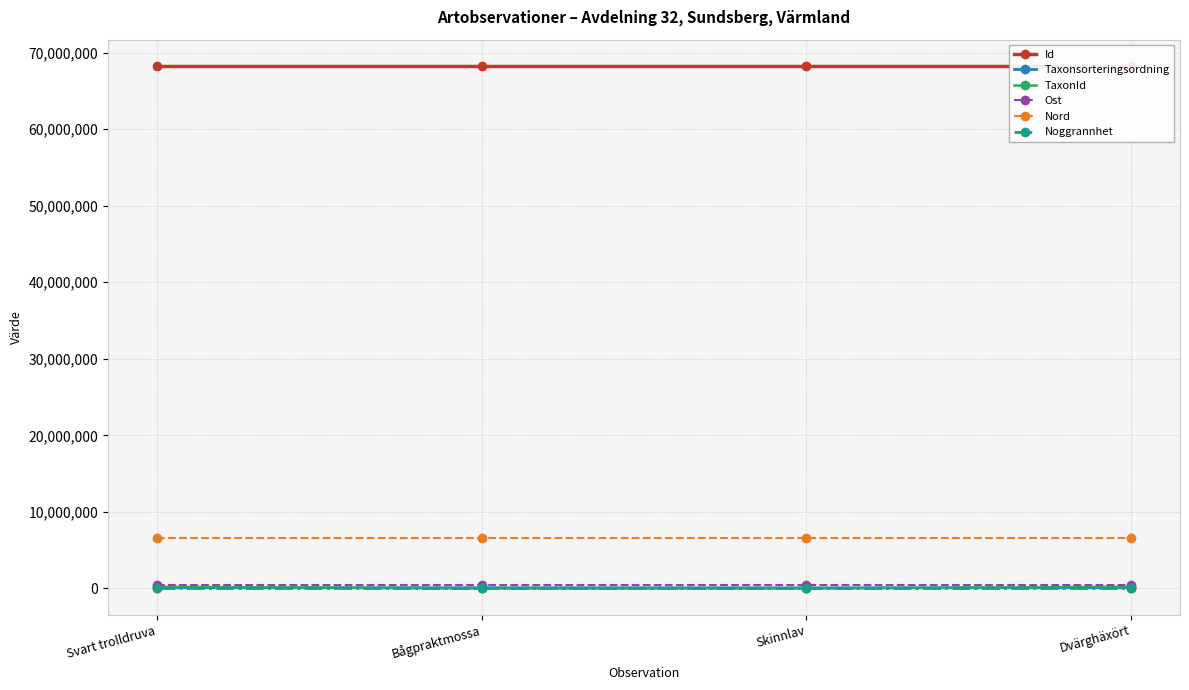

What is the value of the Taxonsorteringsordning point at the 4th from the left?

101323.0